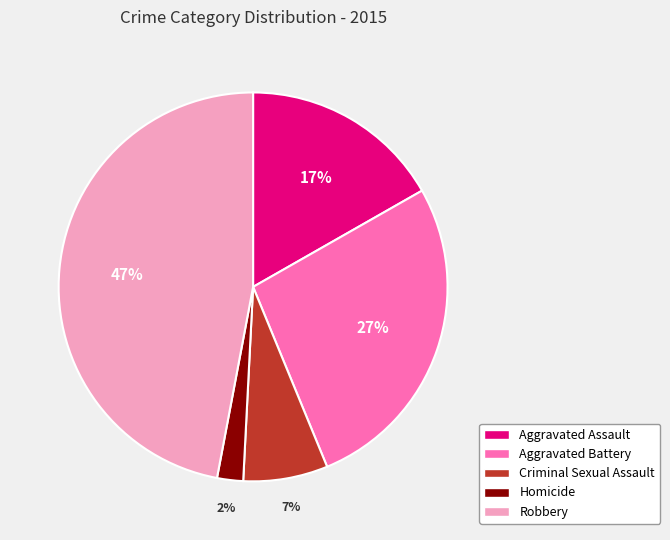

True or false: Aggravated Assault accounts for 27% of the total.

False